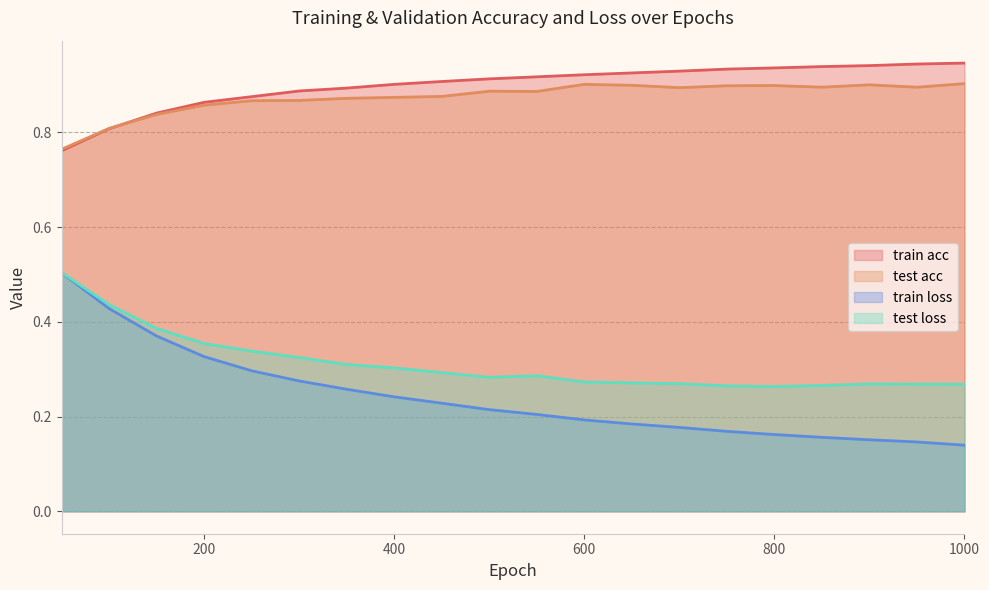

Is the value of train loss at 600 greater than the value of test loss at 500?

No